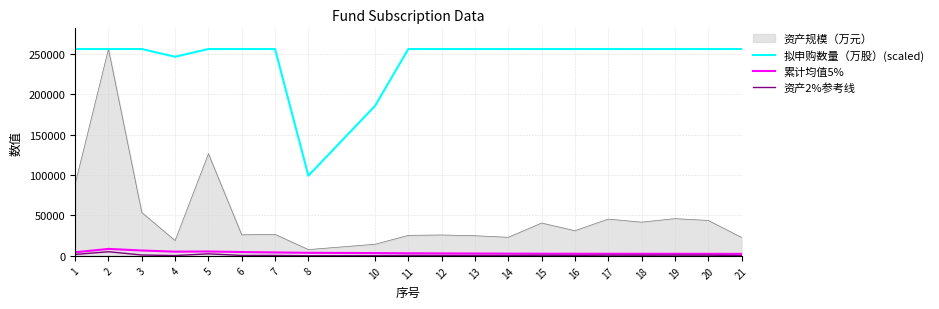

True or false: 资产2%参考线 and 拟申购数量（万股）(scaled) cross at least once.

False